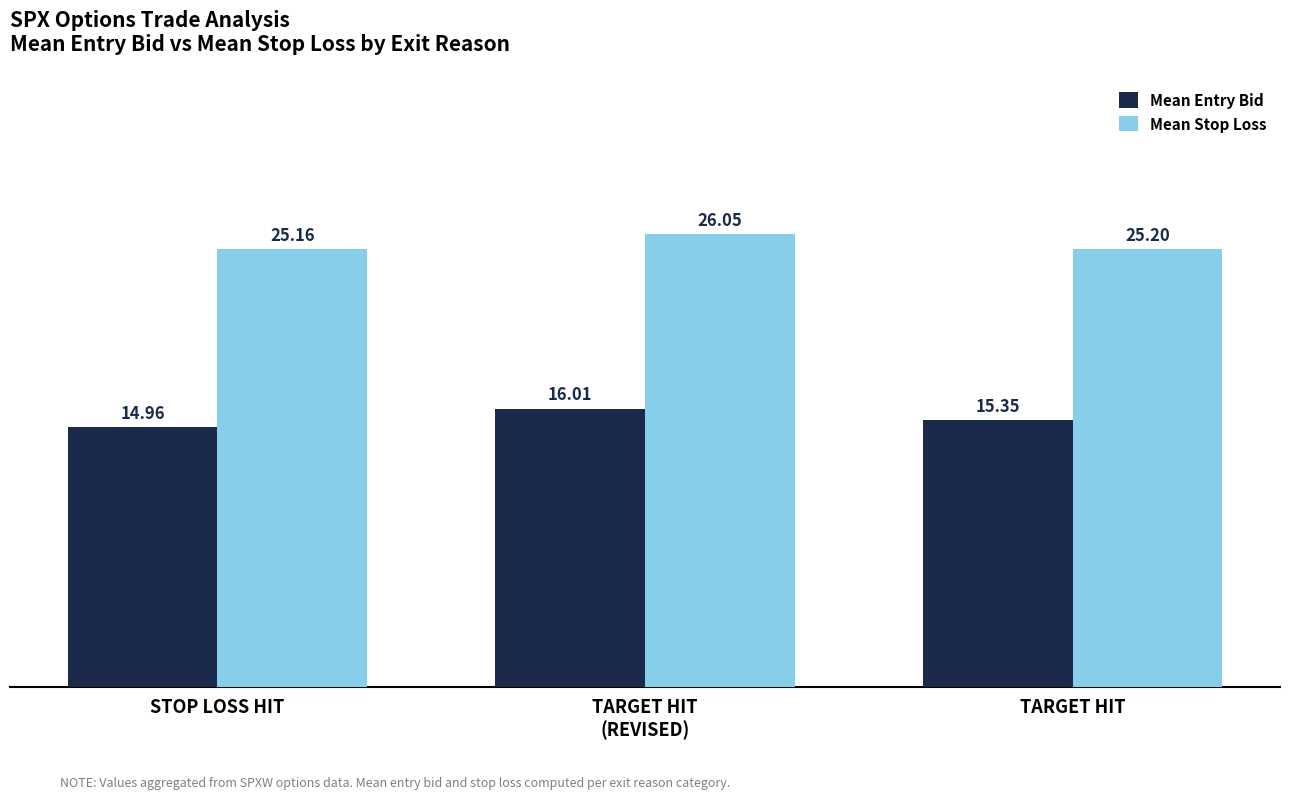

Which category has the lowest value across all series?

STOP LOSS HIT